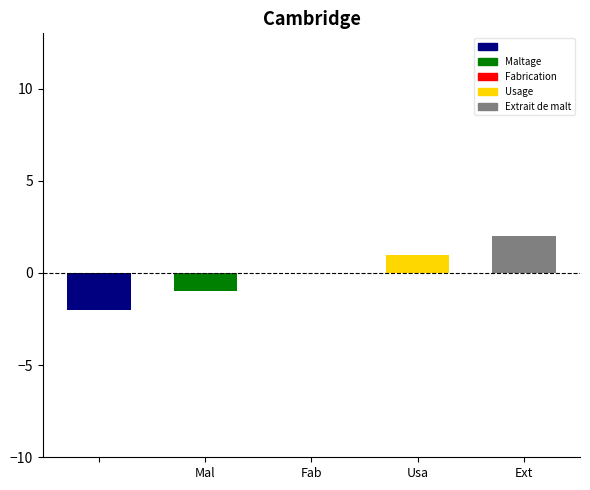

Is it true that the value at Usage is 5?

False